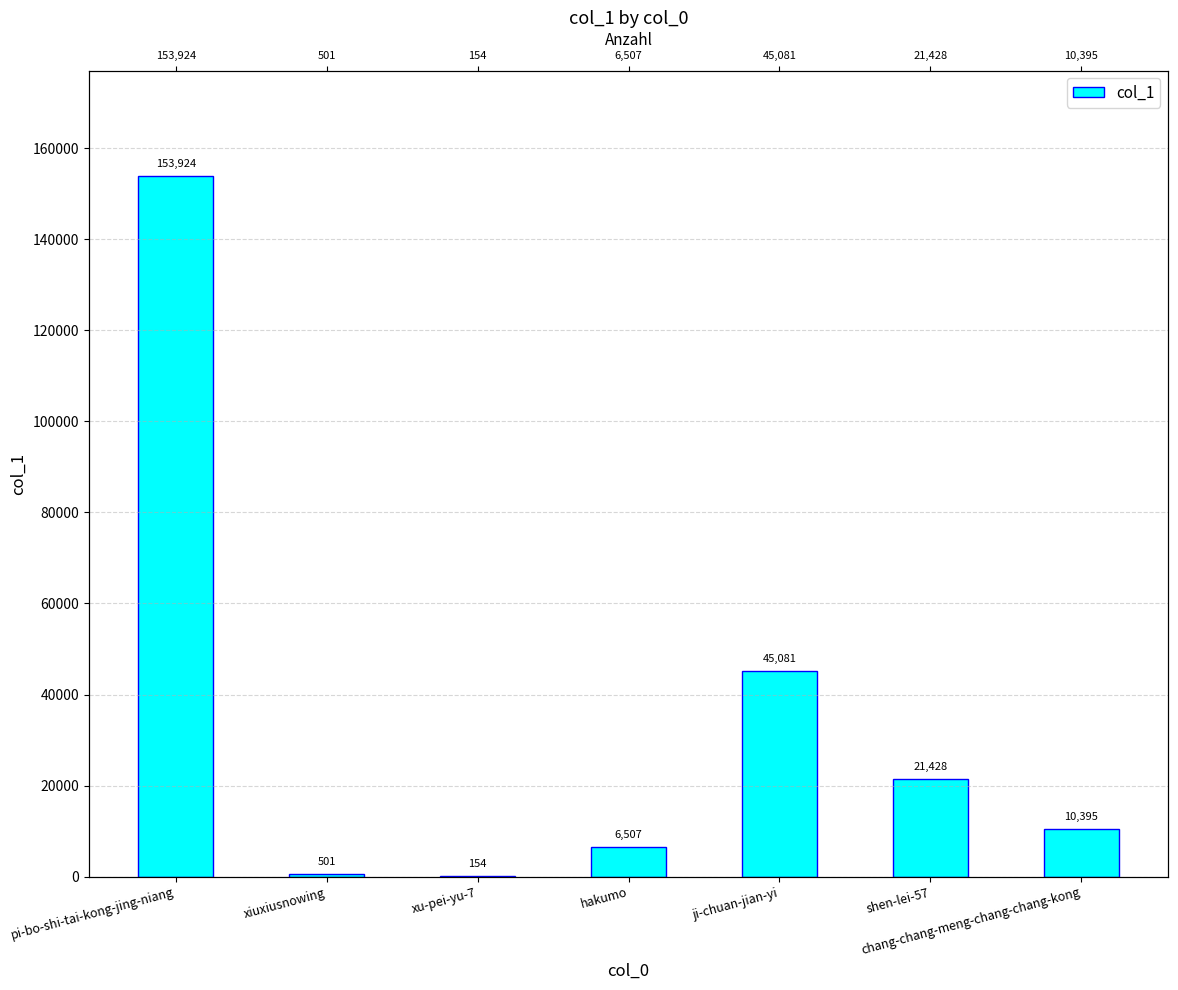

Rank the categories by value from lowest to highest.

xu-pei-yu-7, xiuxiusnowing, hakumo, chang-chang-meng-chang-chang-kong, shen-lei-57, ji-chuan-jian-yi, pi-bo-shi-tai-kong-jing-niang